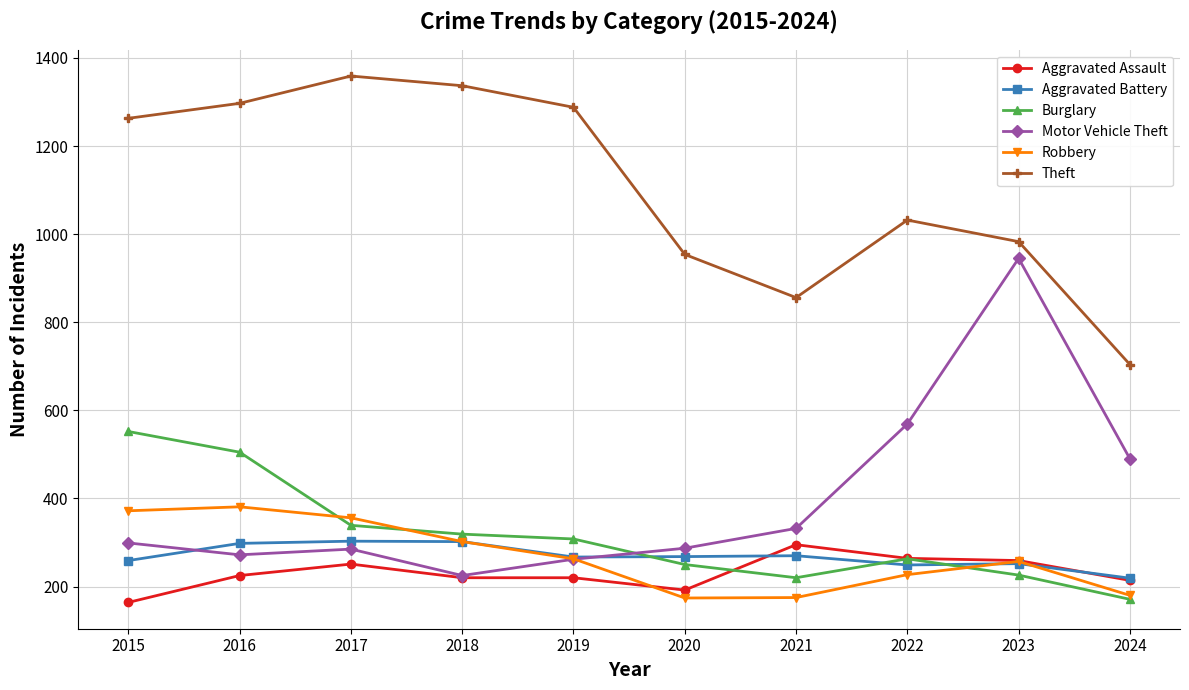

How many series are shown in this chart?

6